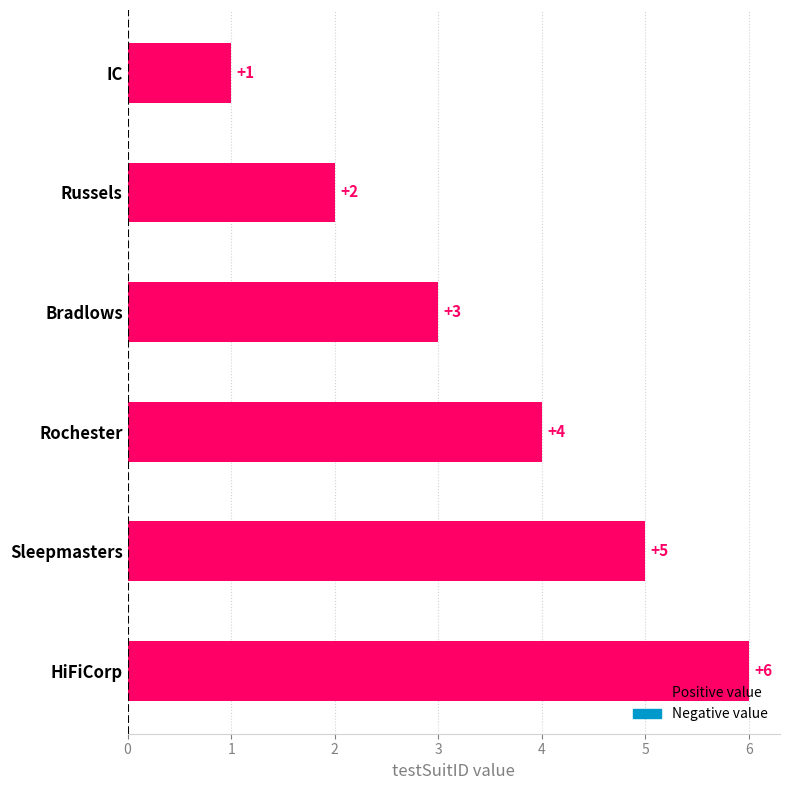

What is the value of the 6th bar from the top?

6